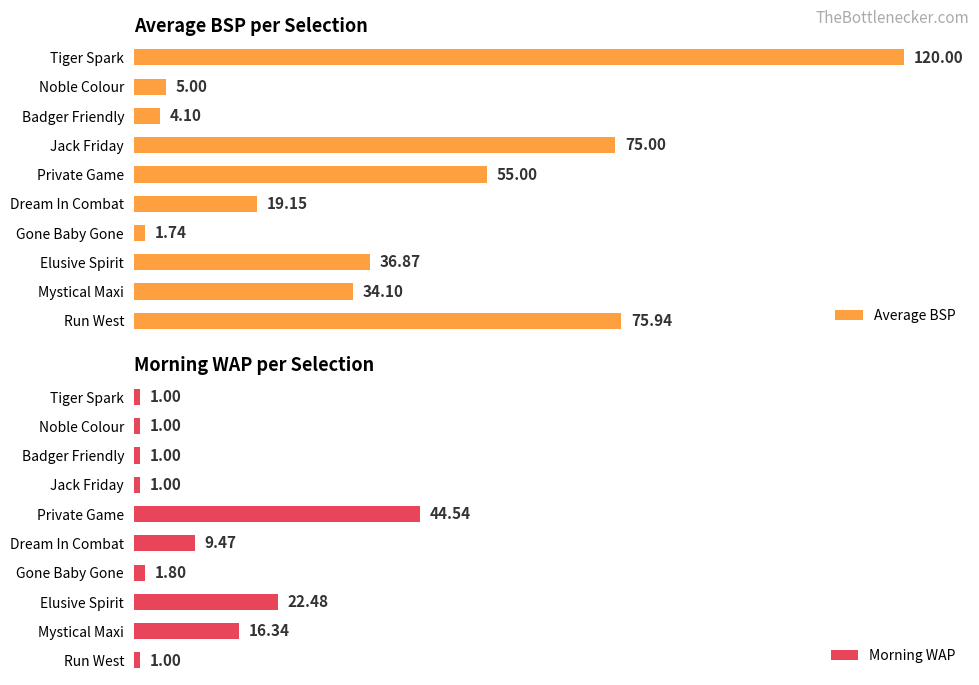

Rank the series by their maximum value, from lowest to highest.

Morning WAP, Average BSP